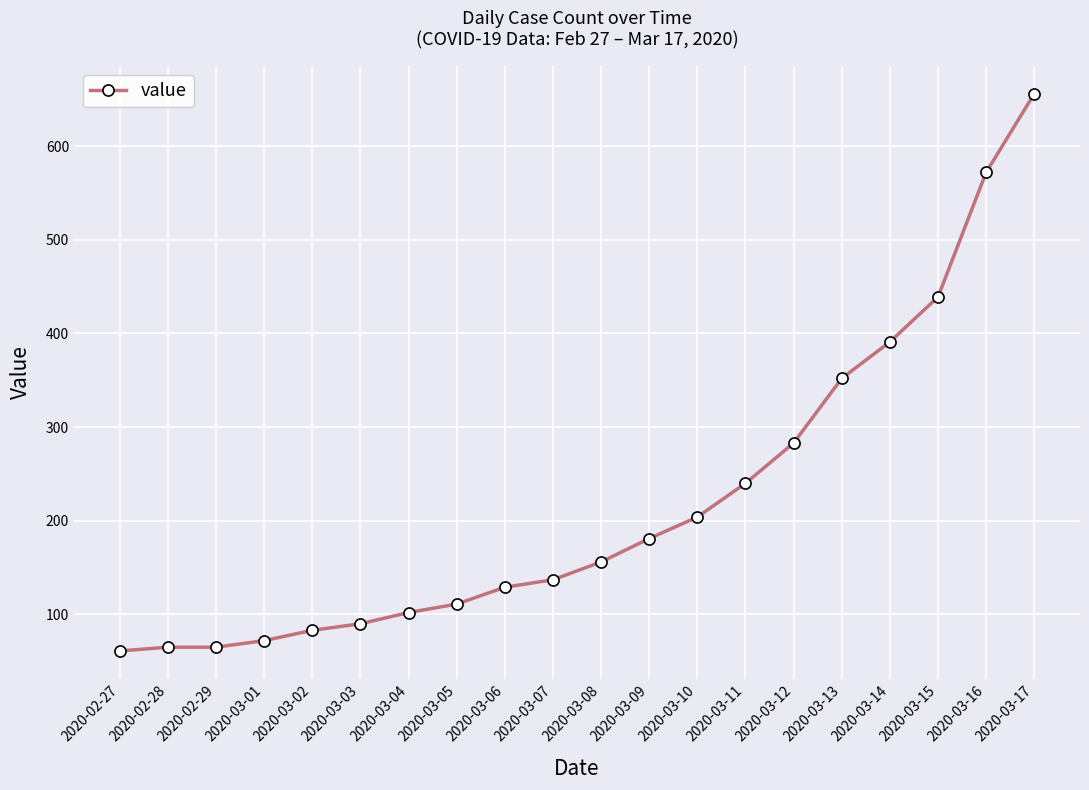

What is the sum of all values?

4389